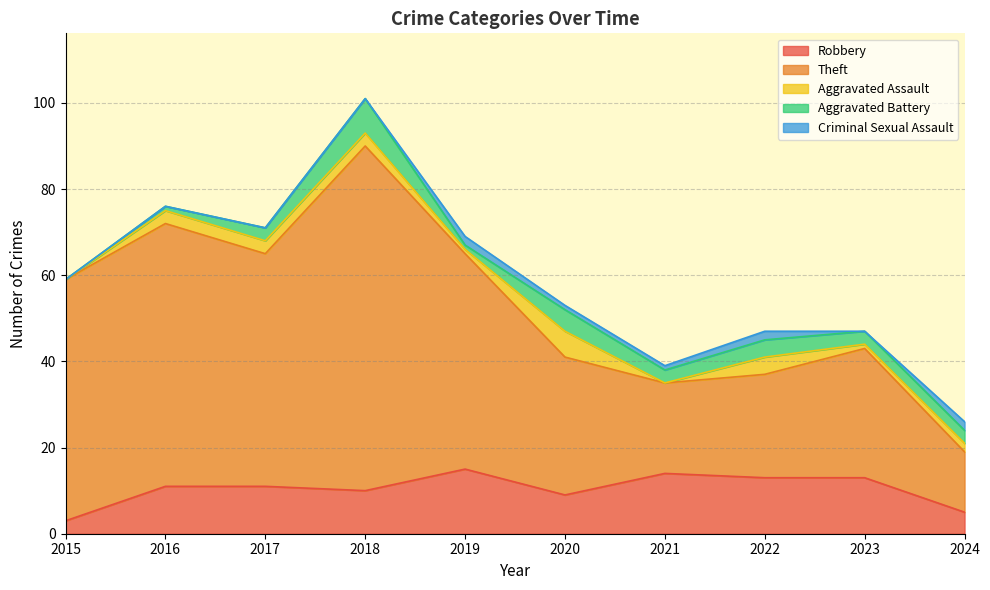

Reading left to right, list all the values displayed in this chart.

Robbery: 2015=3	2016=11	2017=11	2018=10	2019=15	2020=9	2021=14	2022=13	2023=13	2024=5
Theft: 2015=56	2016=61	2017=54	2018=80	2019=50	2020=32	2021=21	2022=24	2023=30	2024=14
Aggravated Assault: 2015=0	2016=3	2017=3	2018=3	2019=1	2020=6	2021=0	2022=4	2023=1	2024=2
Aggravated Battery: 2015=0	2016=1	2017=3	2018=8	2019=1	2020=5	2021=3	2022=4	2023=3	2024=3
Criminal Sexual Assault: 2015=0	2016=0	2017=0	2018=0	2019=2	2020=1	2021=1	2022=2	2023=0	2024=2